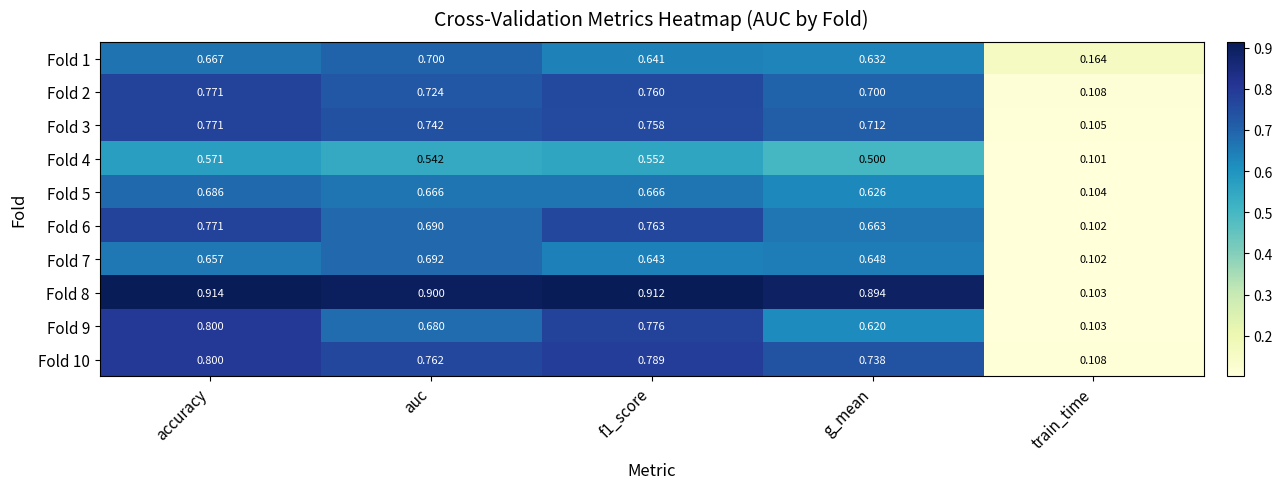

At which label is Fold 9 closest to 0?

train_time